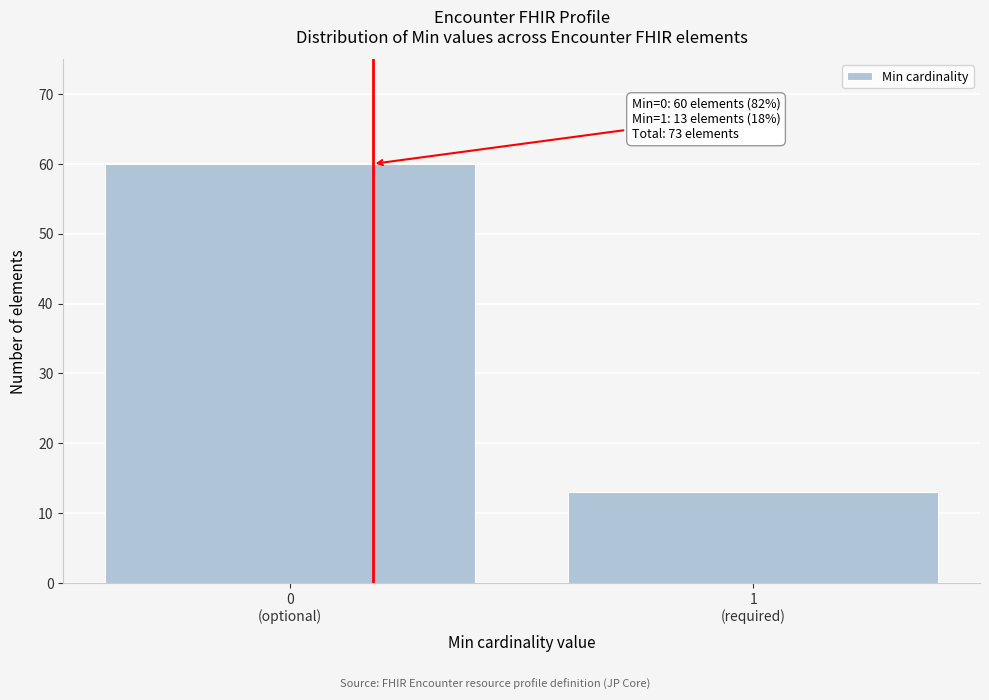

Reading right to left, list all the values displayed in this chart.

13	60